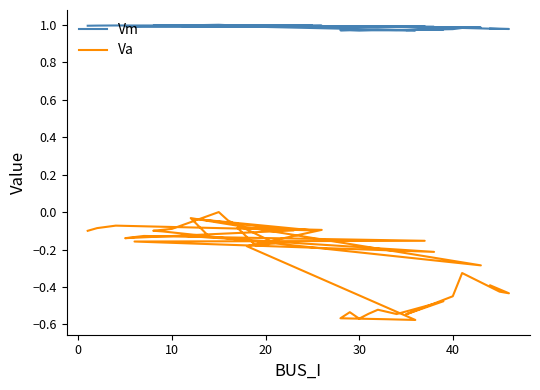

The Va series shows -0.4 at 18. True or false?

False